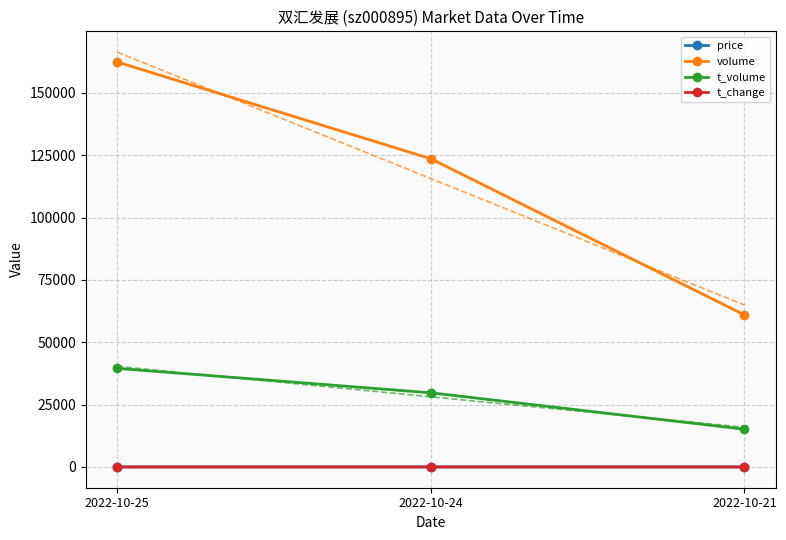

The value of t_volume at 2022-10-21 is 15135.0. True or false?

True